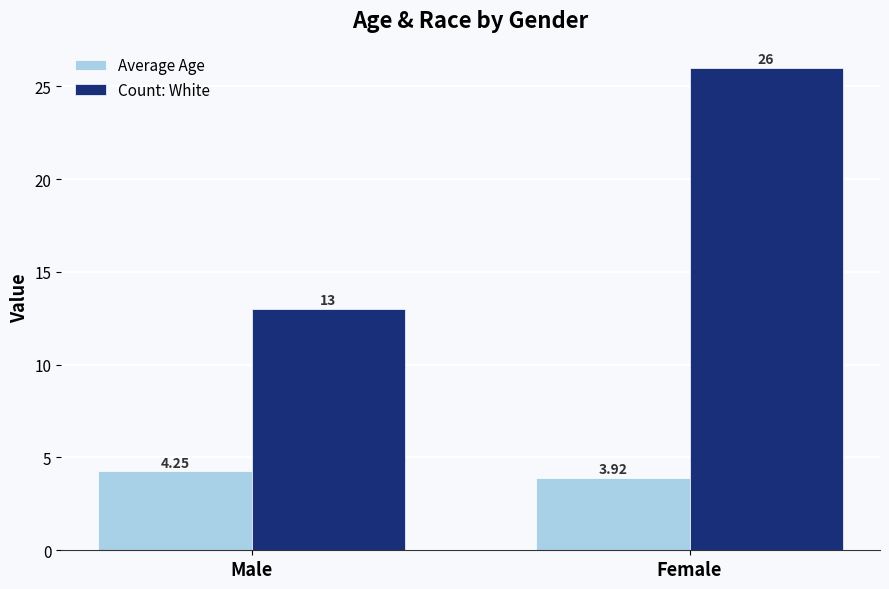

Is the value of Count: White at Female greater than the value of Average Age at Male?

Yes